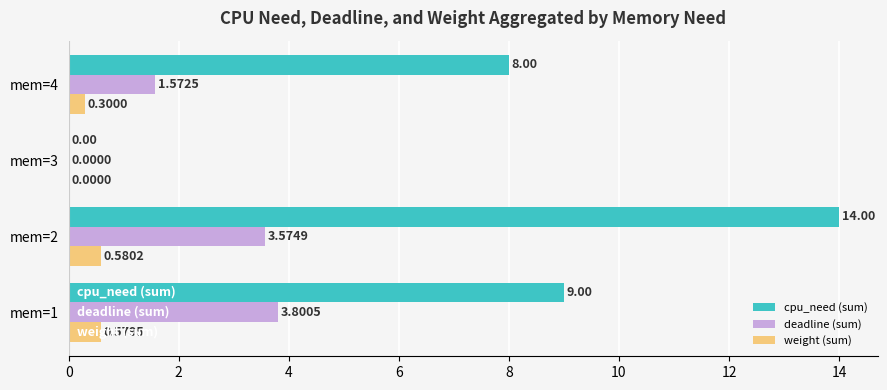

What is the total value across all series at mem=1?

13.4